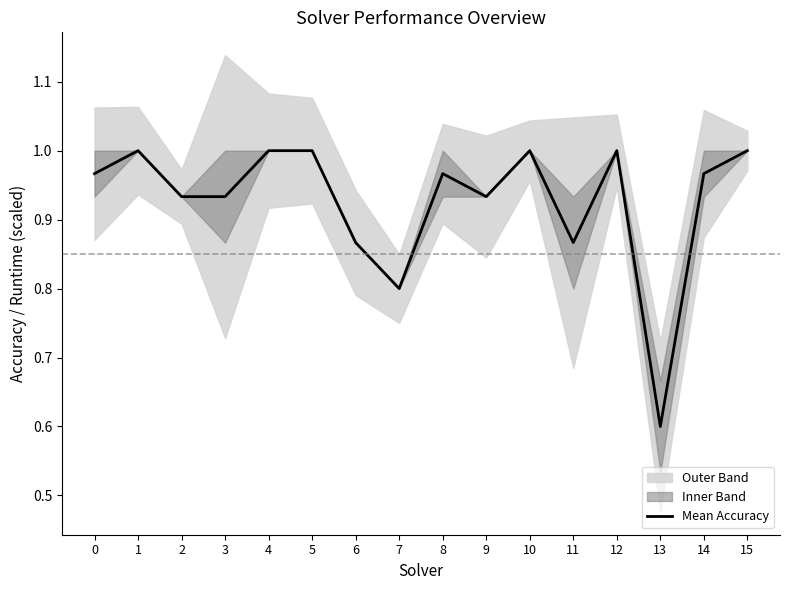

What is the average value?

0.9